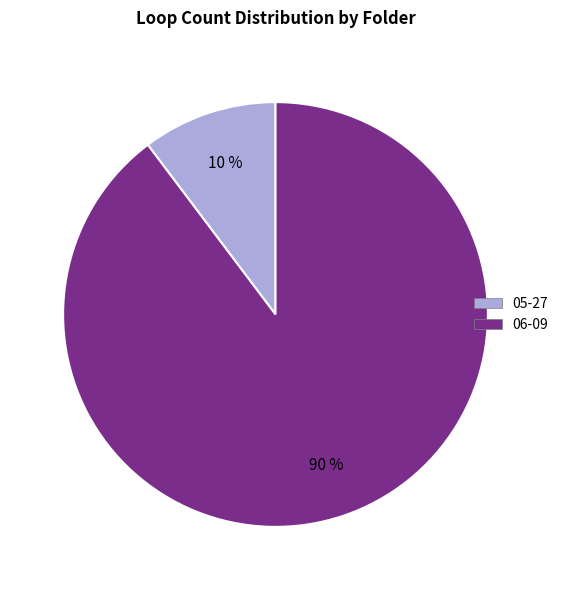

Is the sum of 05-27 and 06-09 greater than half?

Yes